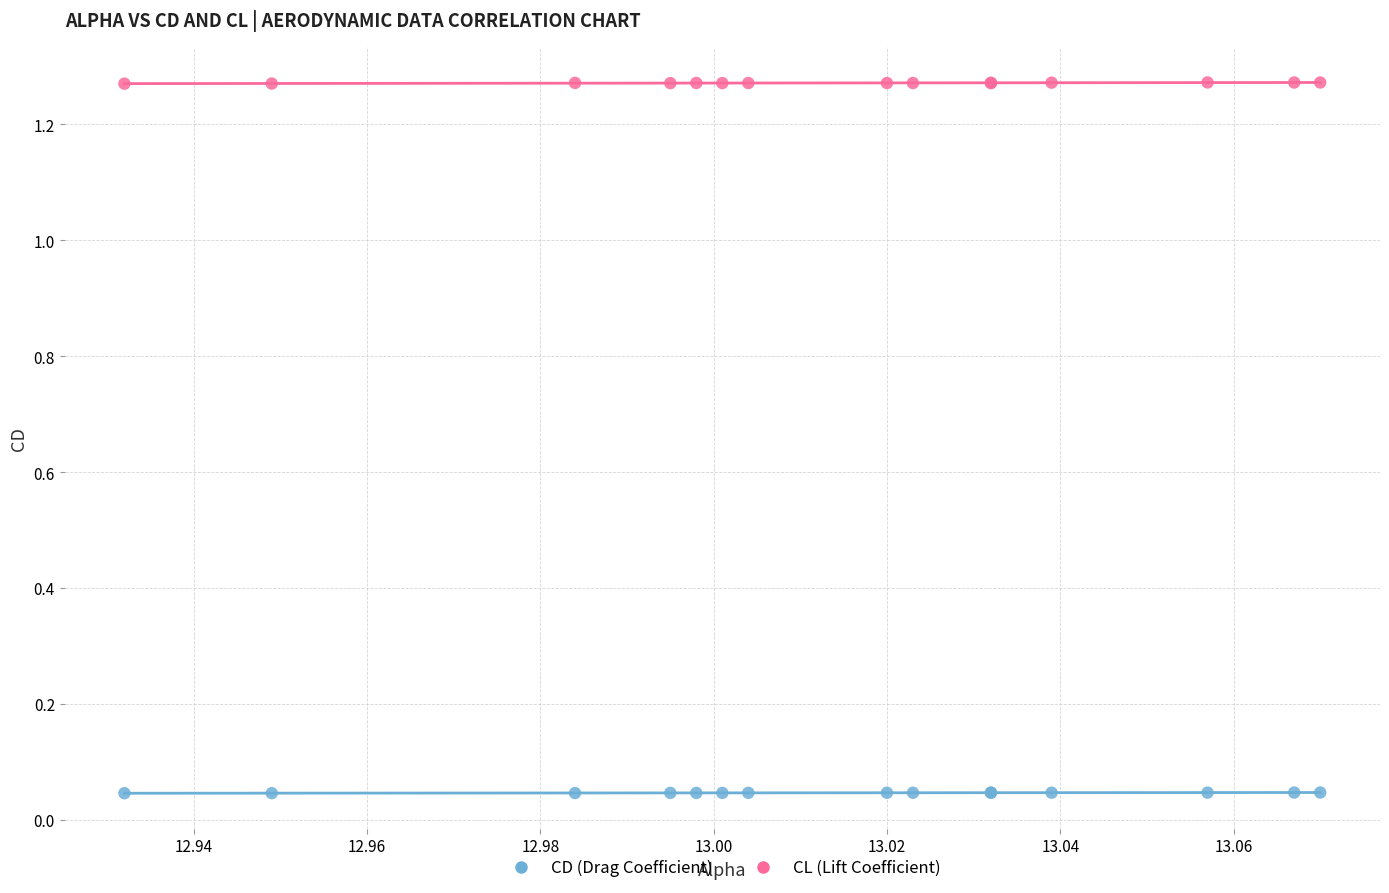

Which series reaches the maximum Y coordinate?

CL (Lift Coefficient)